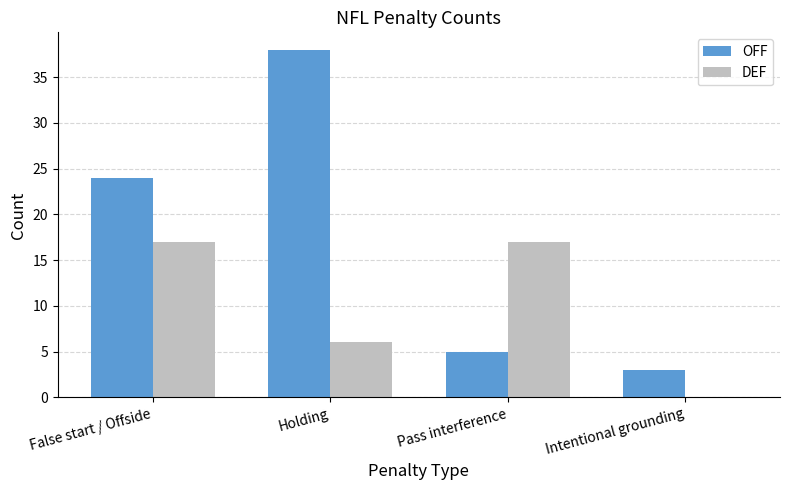

What is the total value across all series at Intentional grounding?

3